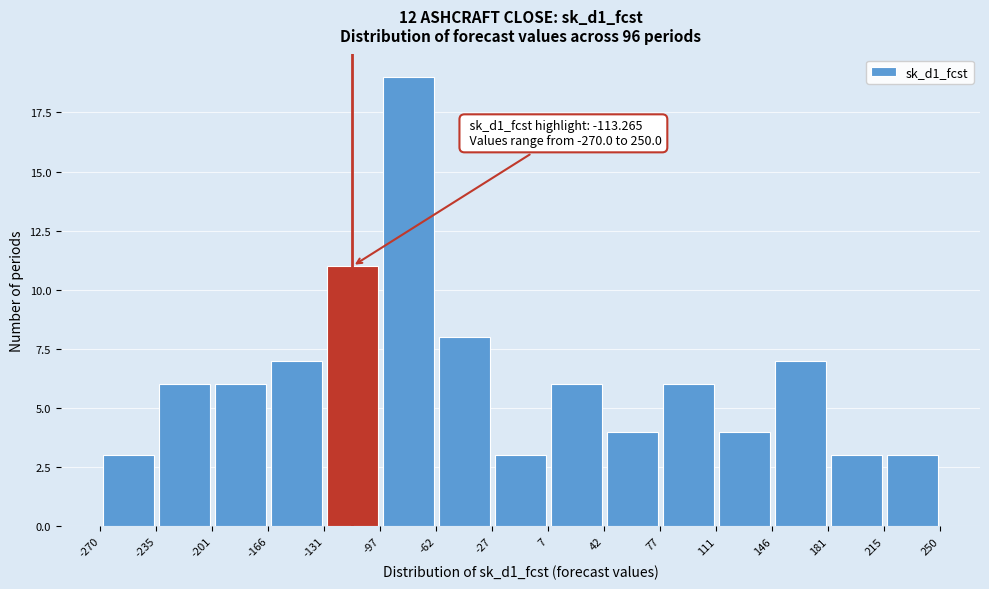

Over which range of the x-axis is the bar tallest?

-97 to -62